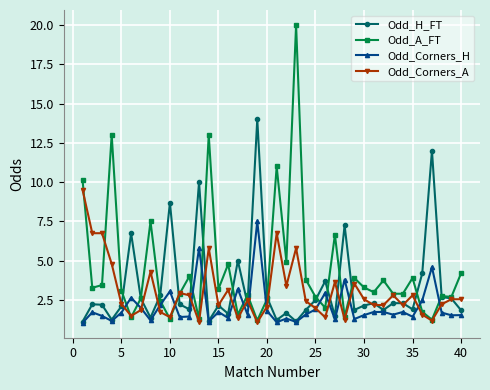

What are all the series names shown in the legend?

Odd_H_FT, Odd_A_FT, Odd_Corners_H, Odd_Corners_A